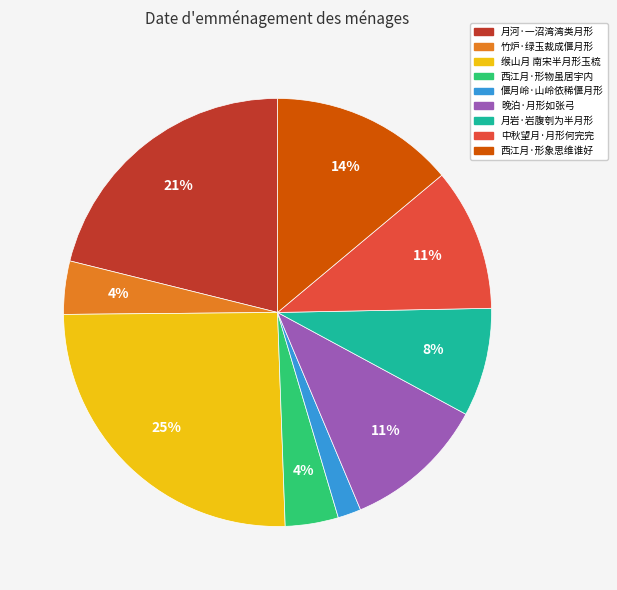

To the nearest percent, what is the combined percentage of 竹炉·绿玉裁成偃月形 and 月岩·岩腹刳为半月形?

12%